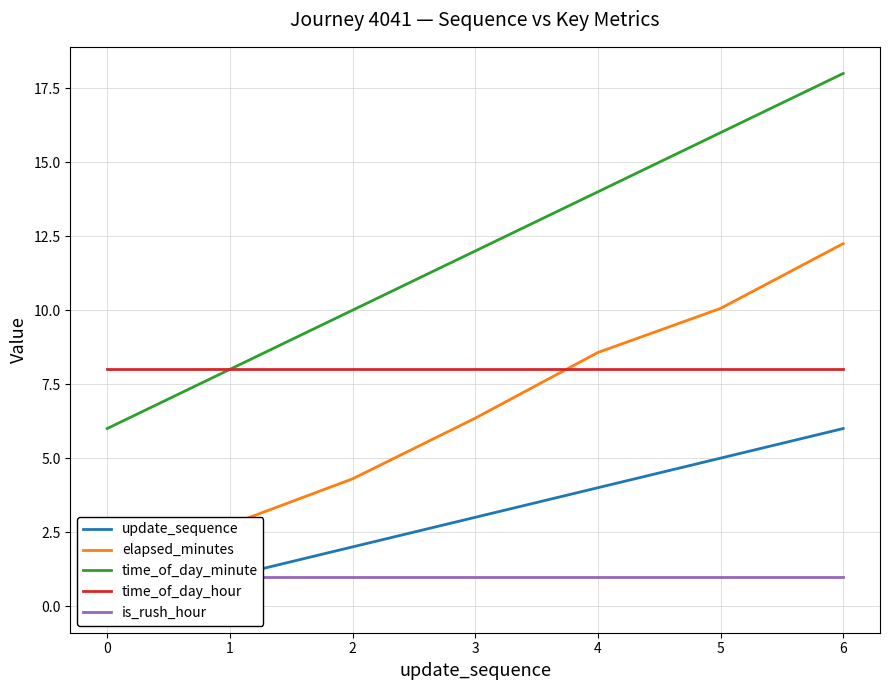

Is it true that time_of_day_hour equals 8 at 3?

True